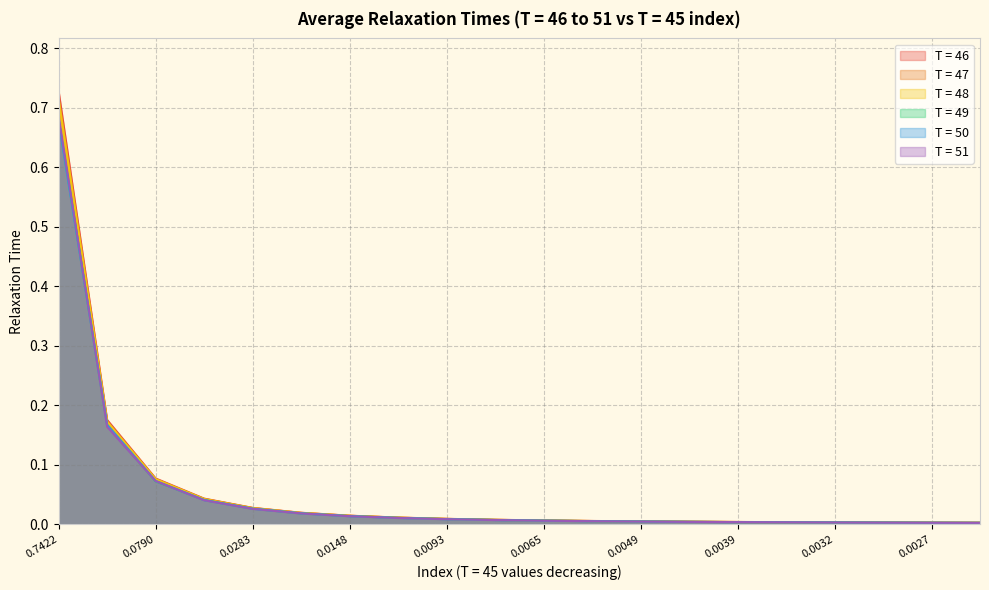

Which series has the largest range (max minus min)?

T = 46